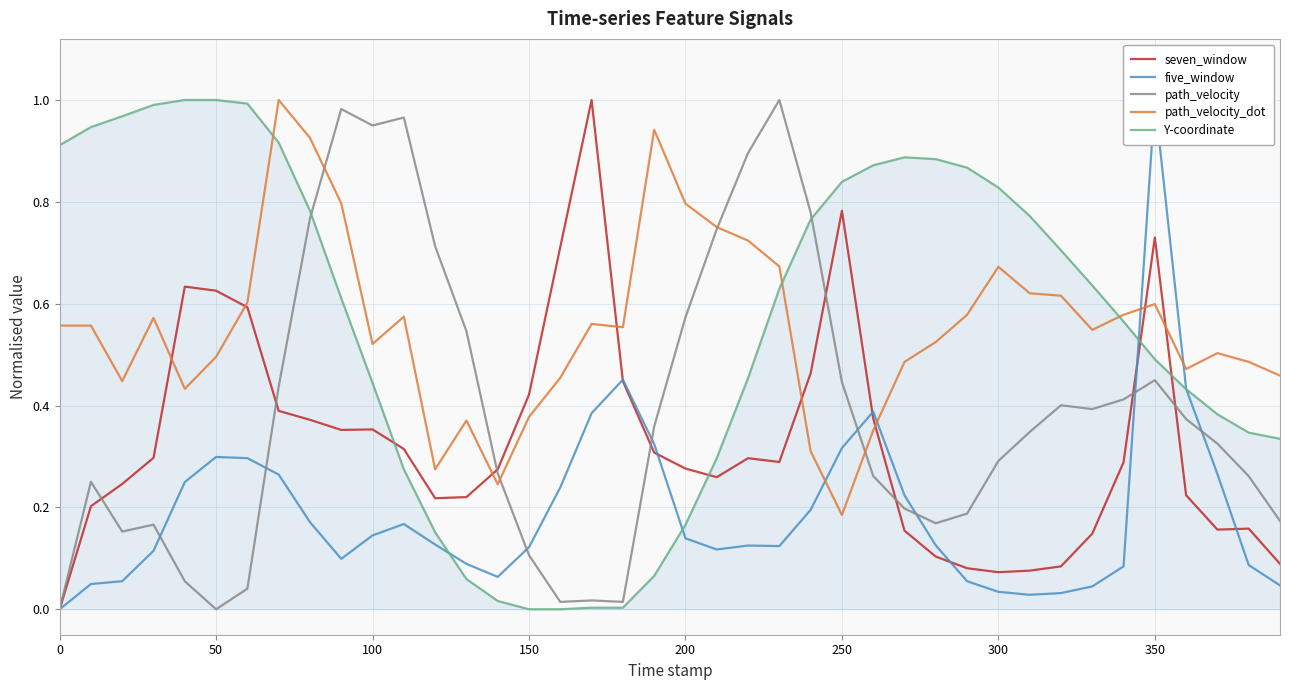

What is the sum of all path_velocity_dot values?

22.2